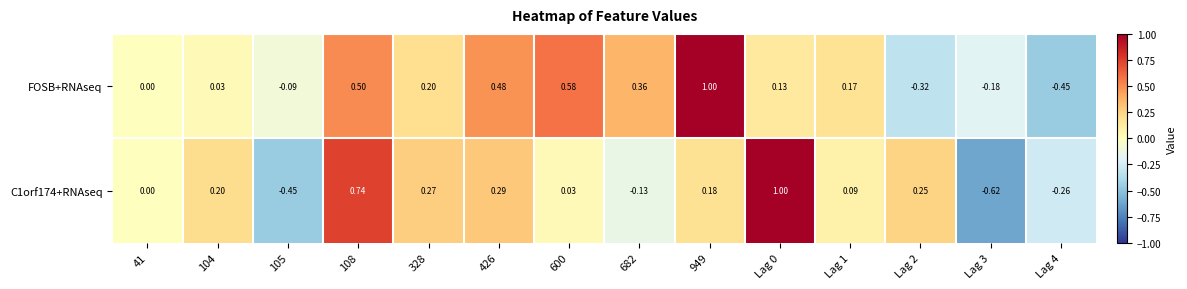

How many values in the FOSB+RNAseq series are below 0?

4